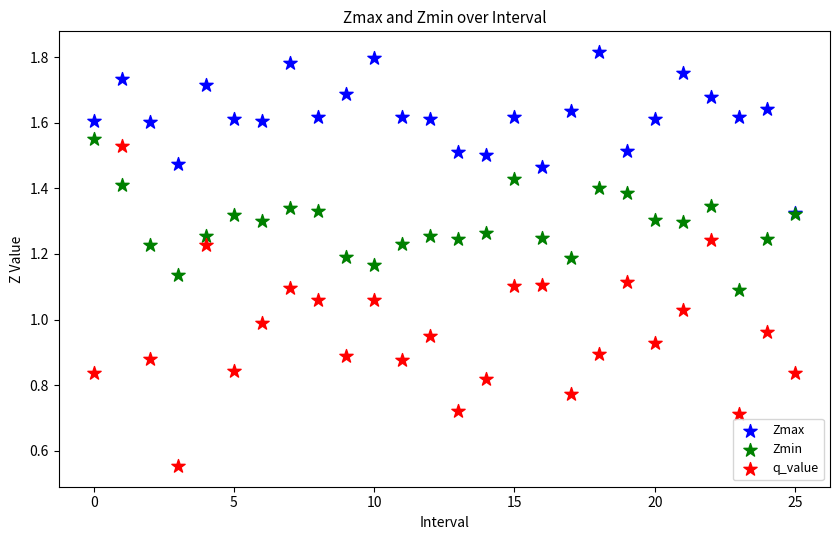

What are all the series names shown in the legend?

Zmax, Zmin, q_value